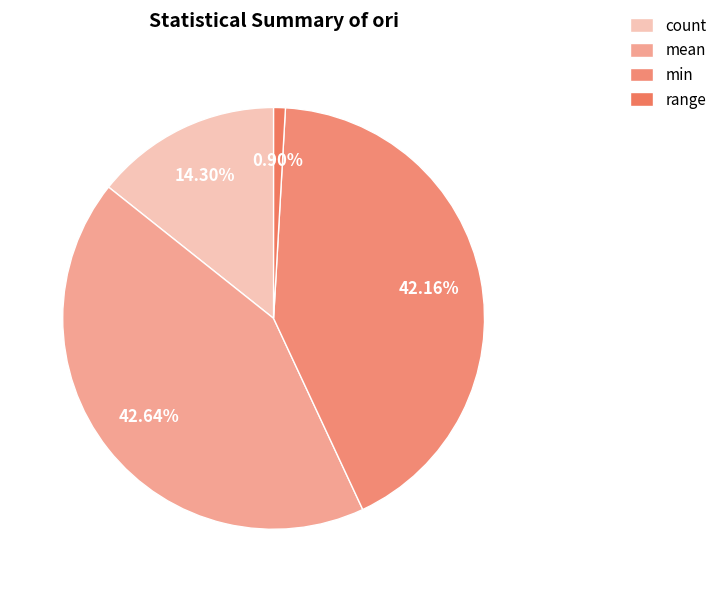

What percentage do count and range together represent?

15.2%